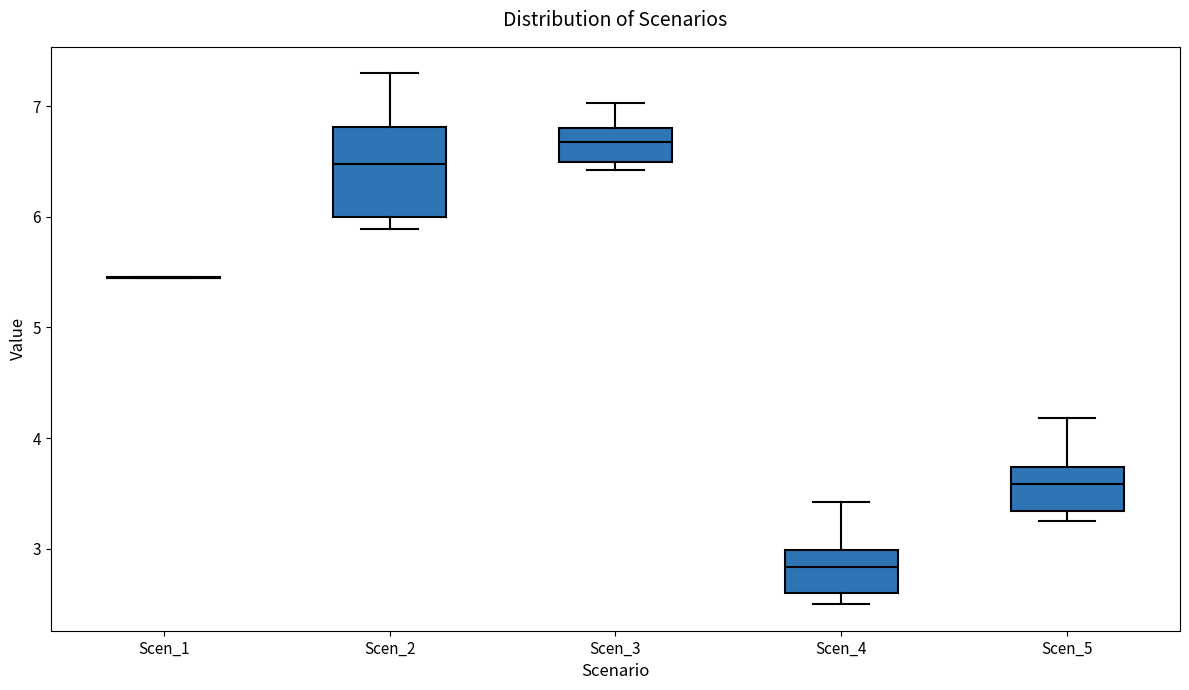

Reading left to right, transcribe this box plot: for each box, give where its median line is, the range the box spans, and where its two whiskers end, as read against the y-axis. The values are not printed on the chart, so give them approximately, as read against the axis.

Scen_1: box collapsed to a line at 5.5, whiskers 5.4 to 5.5
Scen_2: median 6.5, box 6.0 to 6.8, whiskers 5.9 to 7.3
Scen_3: median 6.7, box 6.5 to 6.8, whiskers 6.4 to 7.0
Scen_4: median 2.8, box 2.6 to 3.0, whiskers 2.5 to 3.4
Scen_5: median 3.6, box 3.3 to 3.7, whiskers 3.2 to 4.2